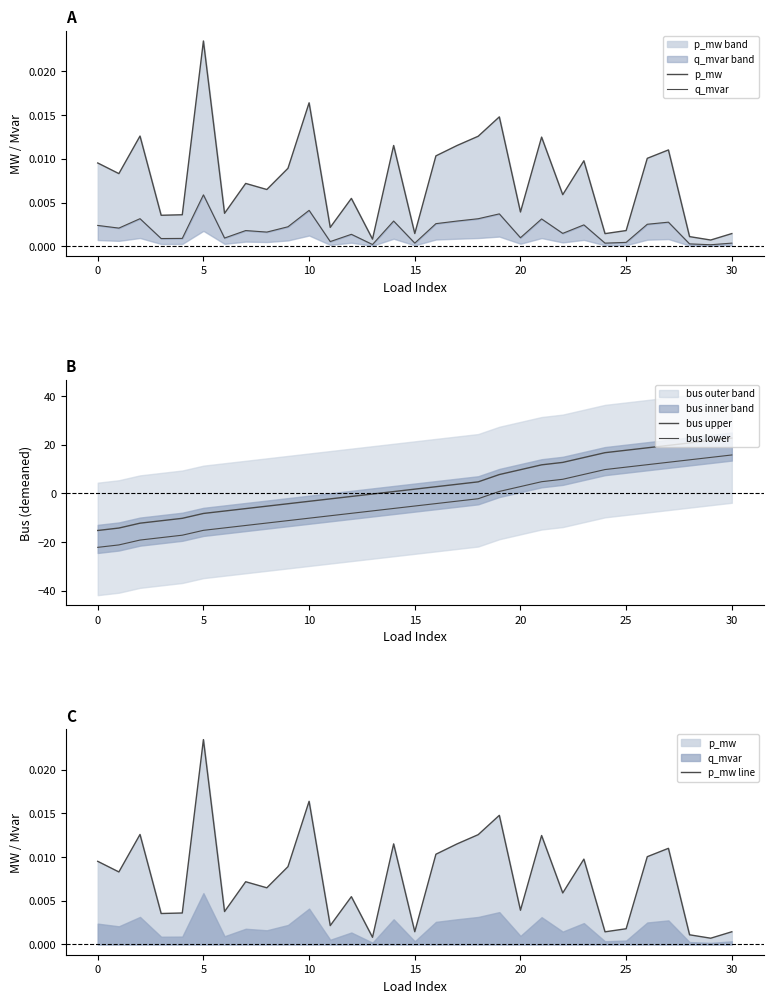

True or false: q_mvar and p_mw line intersect in this chart.

False